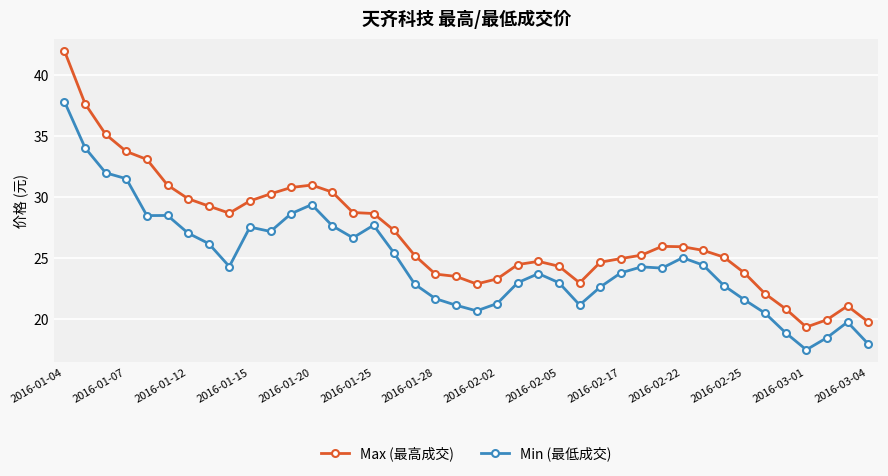

What are all the series names shown in the legend?

Max (最高成交), Min (最低成交)